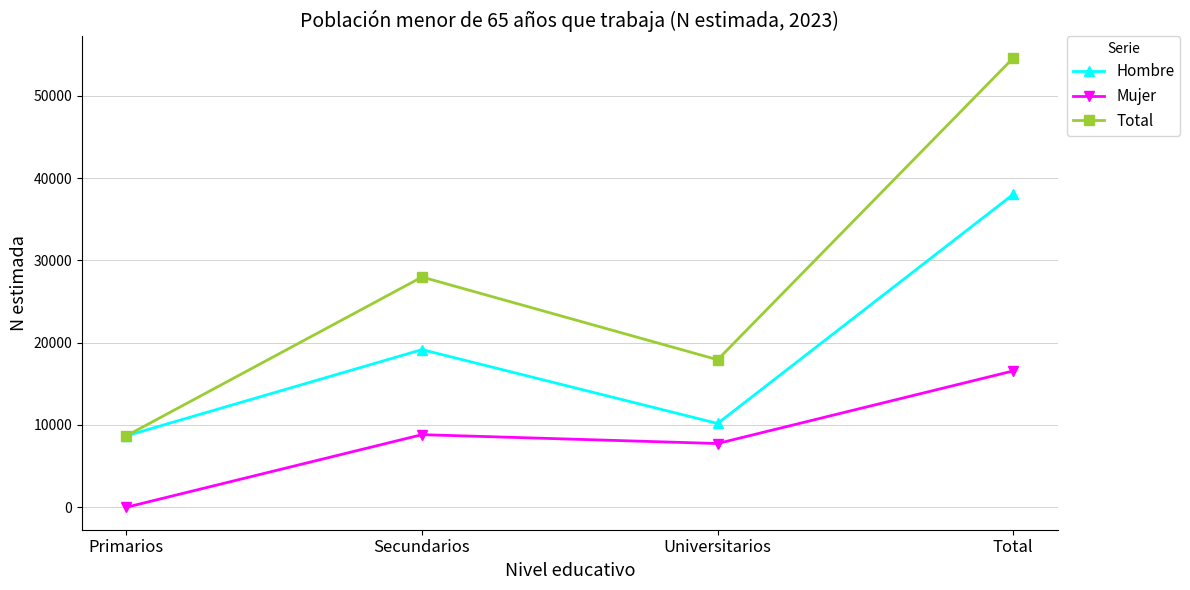

What is the value of the Hombre point at the 4th from the left?

38022